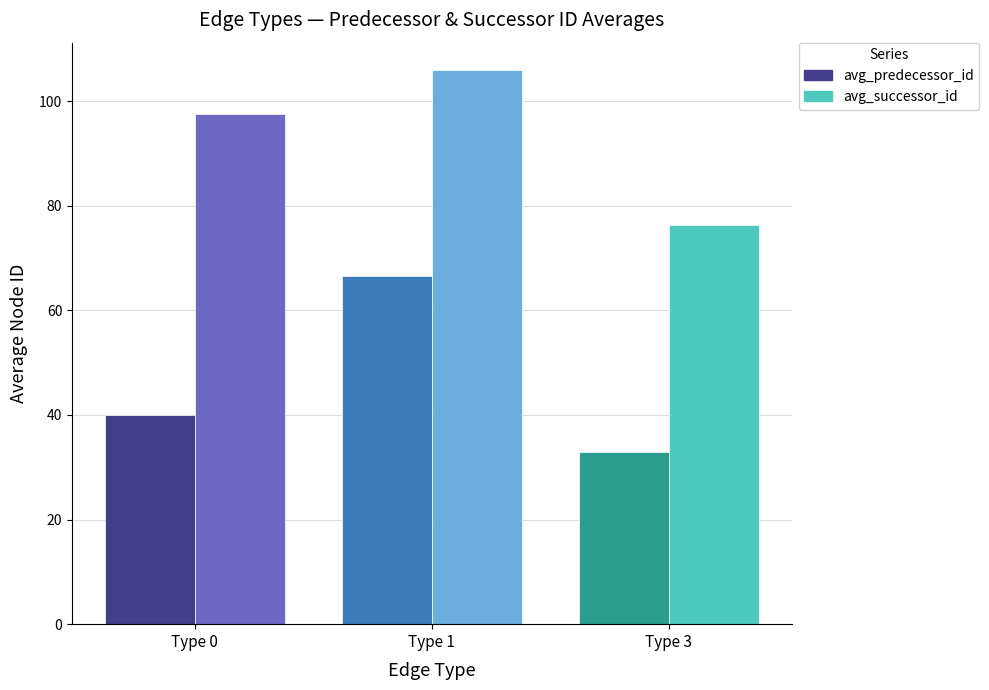

How many data points in avg_predecessor_id are less than 40?

1